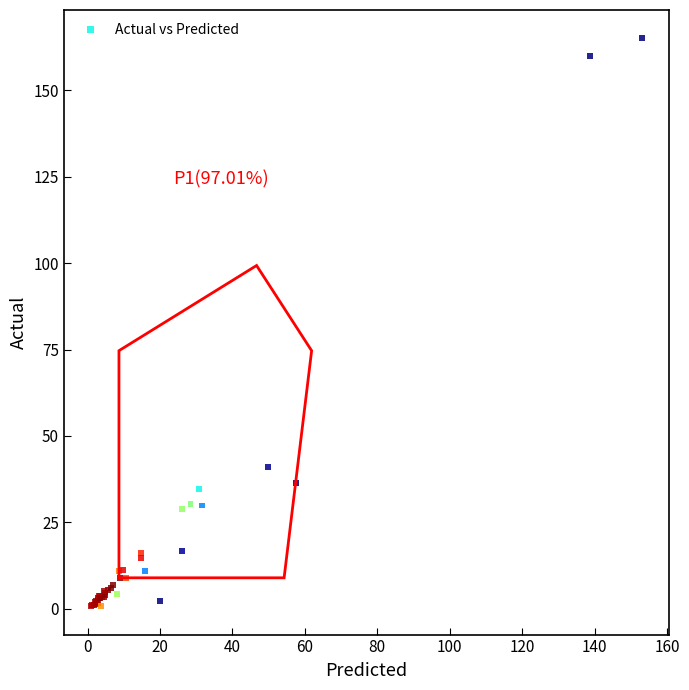

What Y value in the scatter plot is closest to 82?

41.1